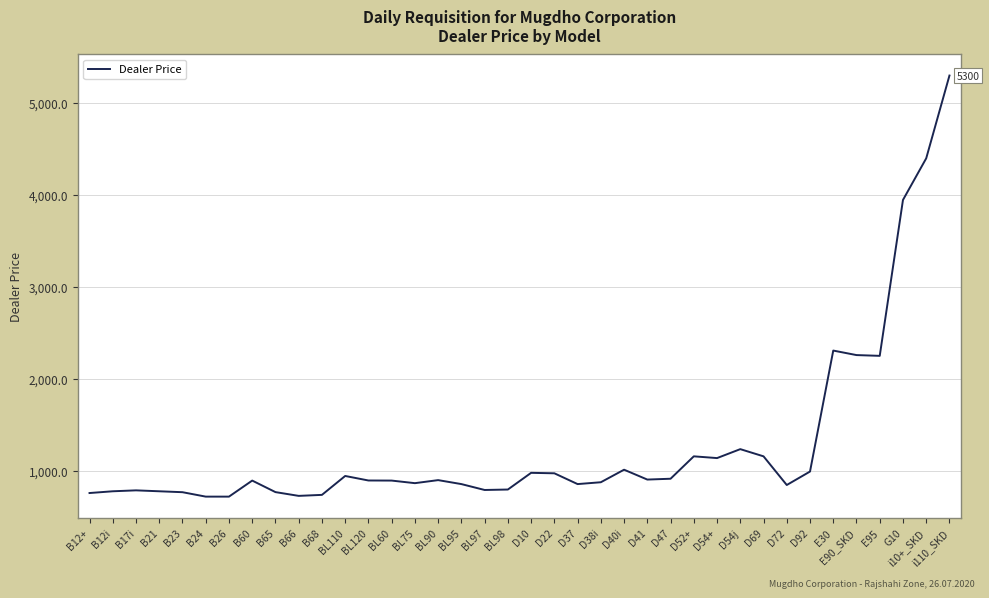

Which label corresponds to the largest value in the chart?

i110_SKD